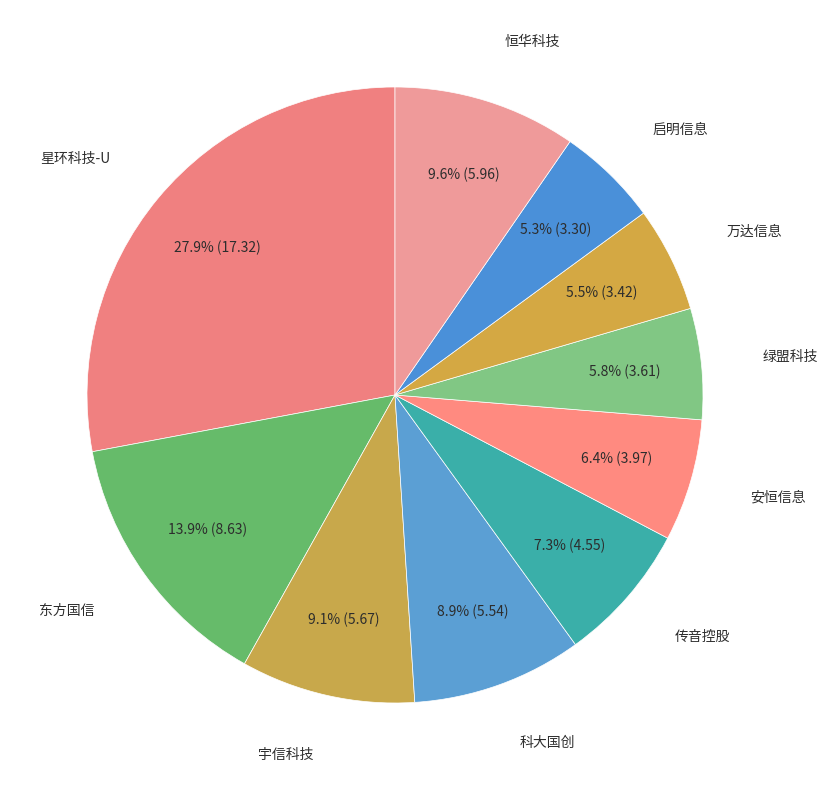

Which slice is the largest?

星环科技-U